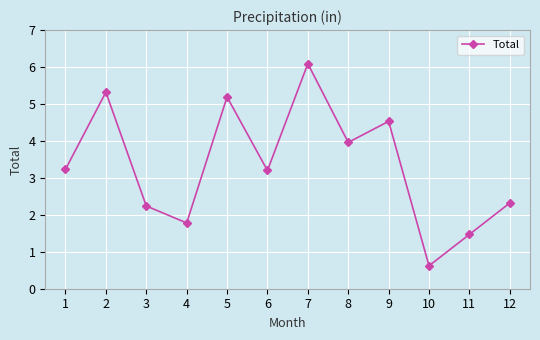

Is this an area chart (filled region under the line)?

No